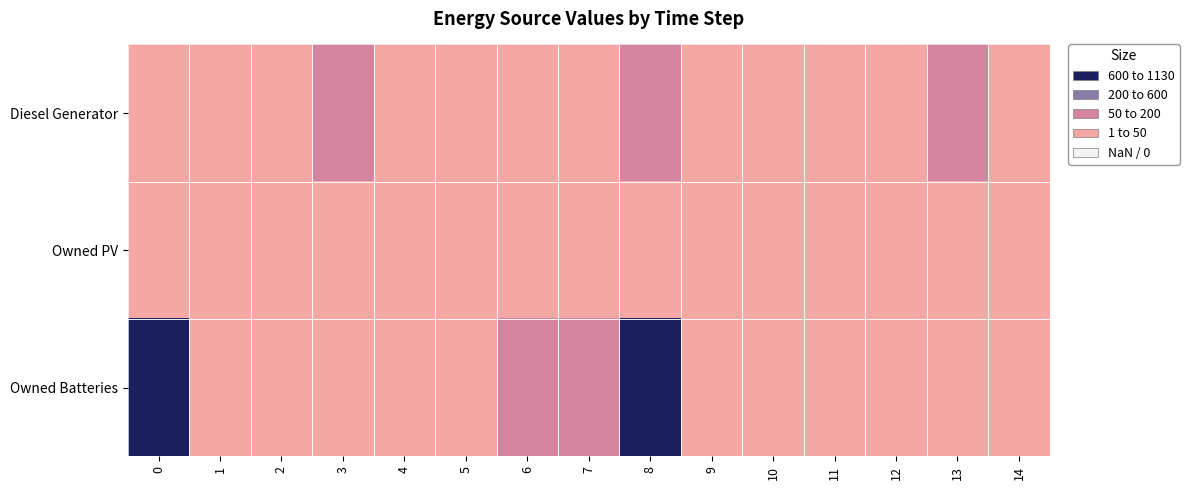

At 10, list the series in order from smallest to largest.

Diesel Generator, Owned PV, Owned Batteries